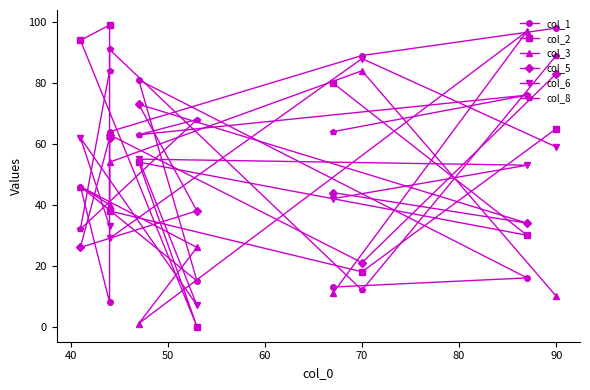

Which series has the largest total across all categories?

col_8